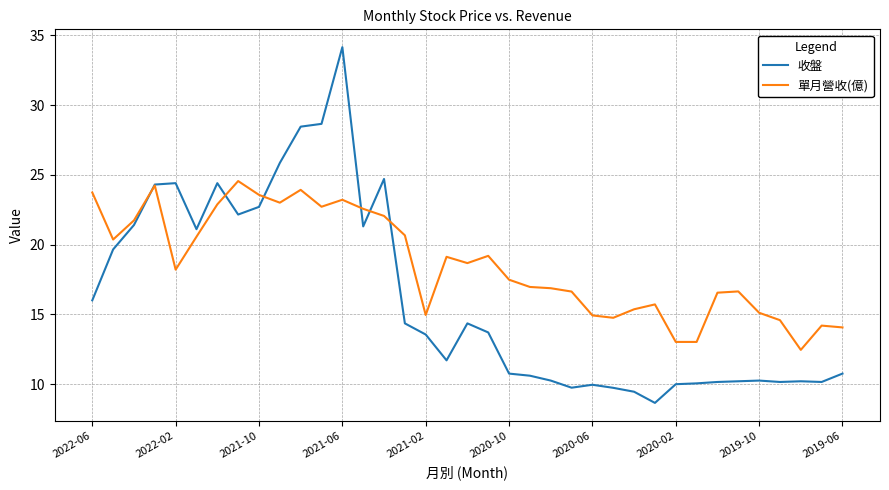

Which series has the largest total across all categories?

單月營收(億)